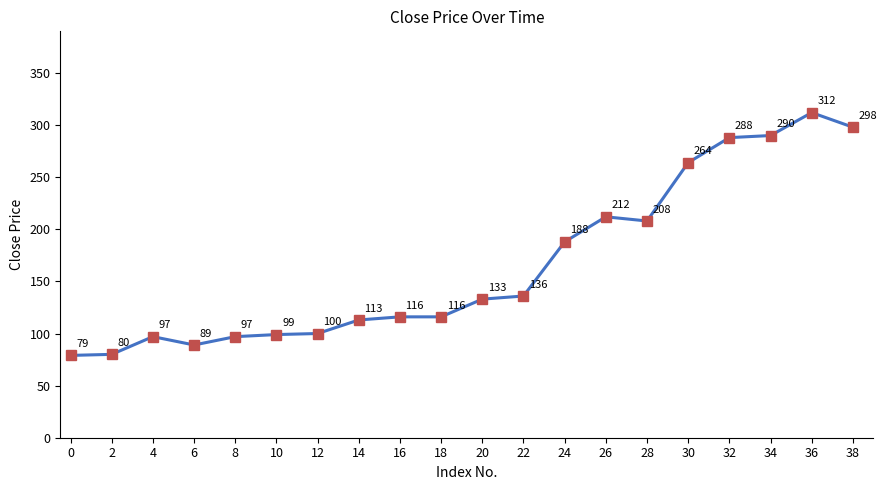

What is the difference between the maximum and minimum values?

233